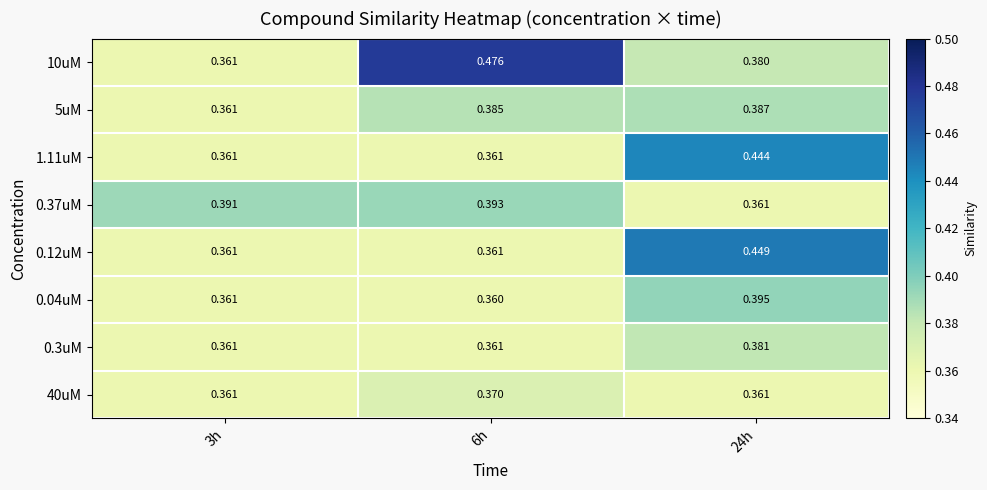

Is the value of 1.11uM at 6h greater than the value of 5uM at 6h?

No